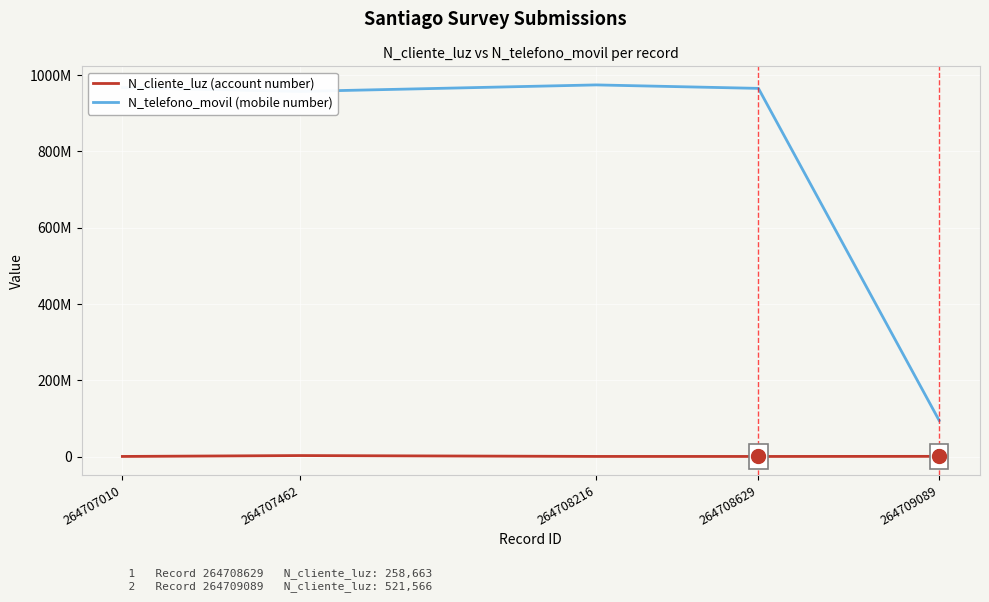

What is the value of the N_telefono_movil (mobile number) point at the 1st from the left?

967500475